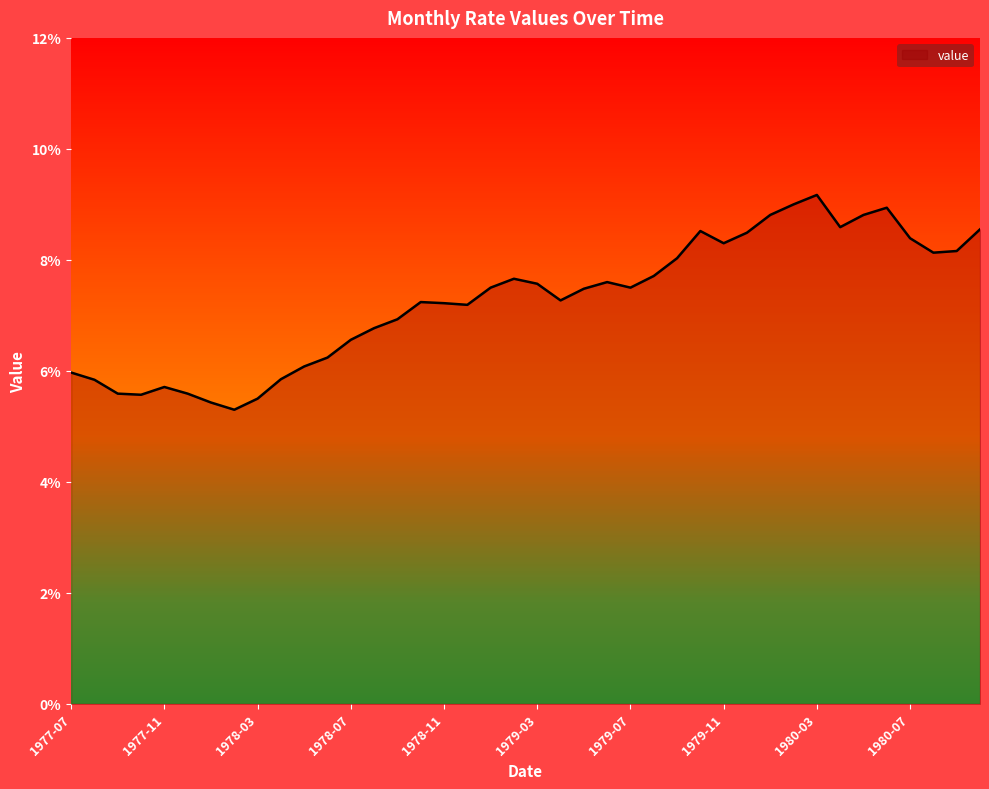

What is the difference between the maximum and minimum values?

3.9